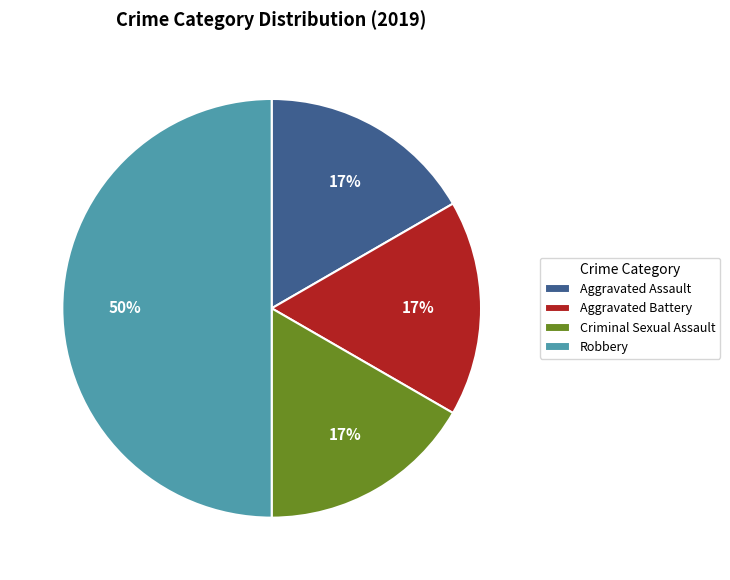

Combined, do Aggravated Assault and Criminal Sexual Assault account for over 50%?

No